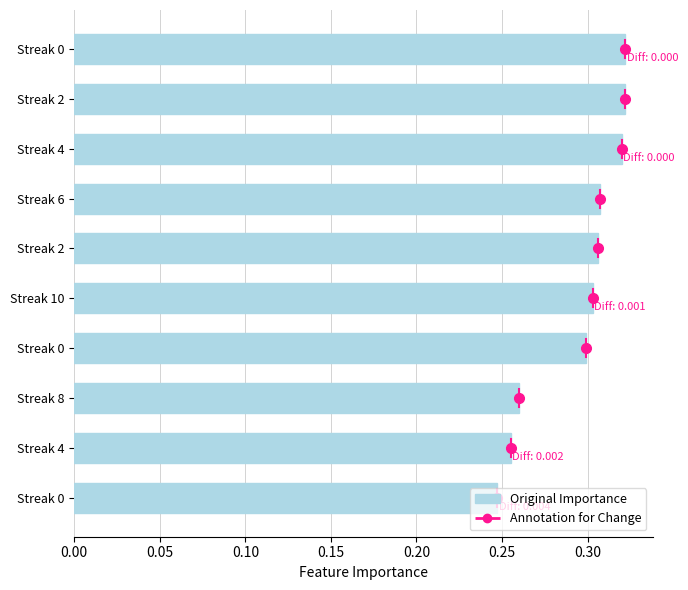

Count the number of data series in this chart.

1